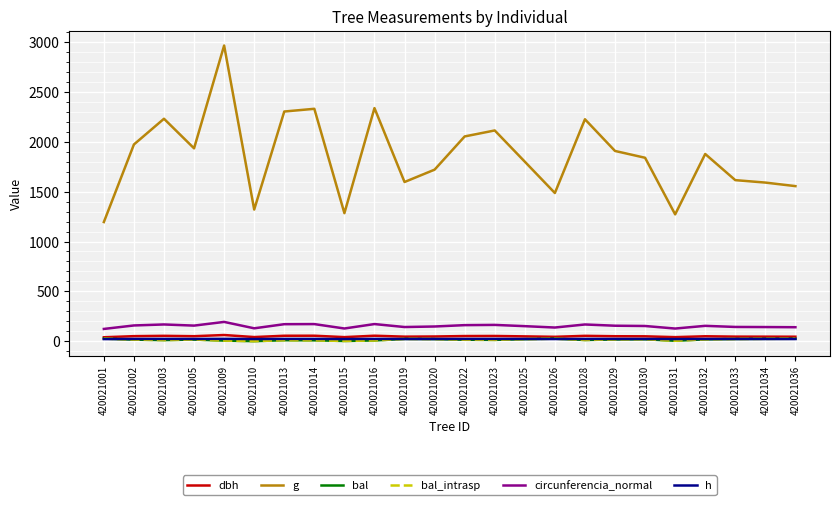

Is this an area chart (filled region under the line)?

No